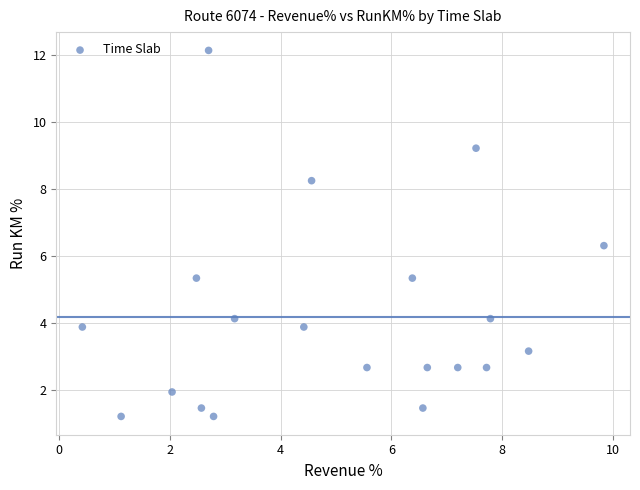

What Y value in the scatter plot is closest to 6?

6.3